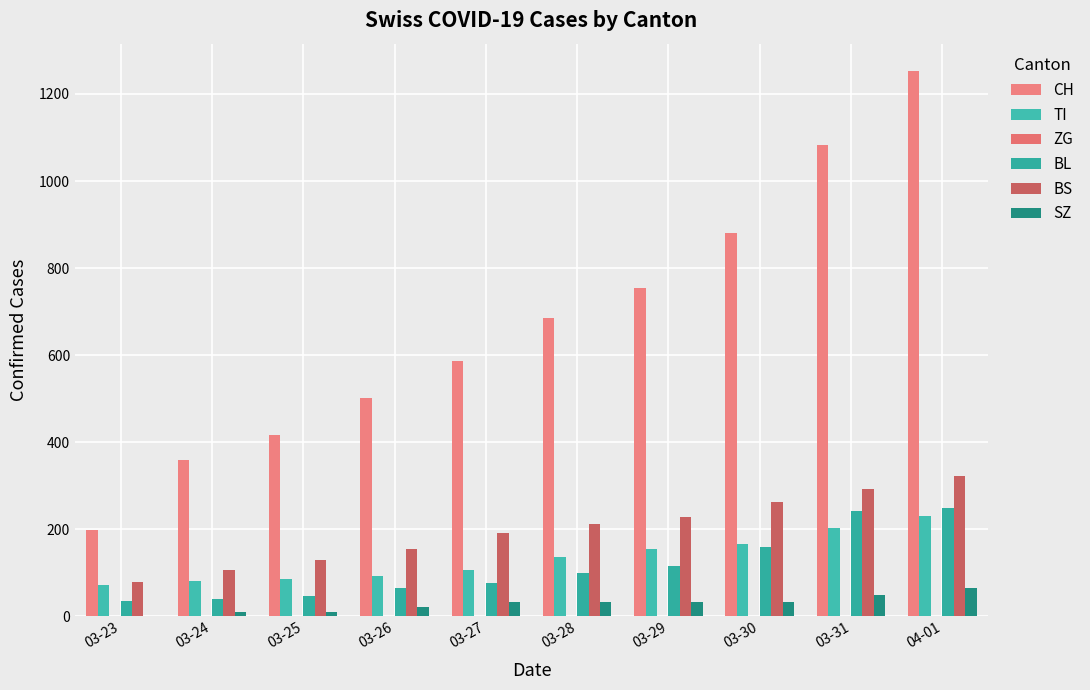

What is the total value across all series at 03-24?

593